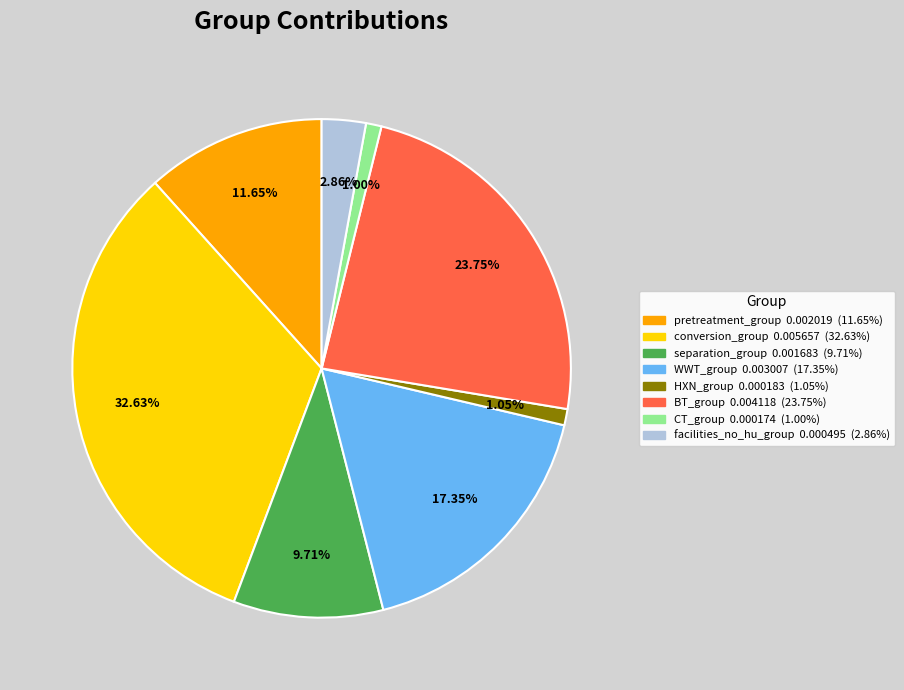

What is the largest slice in the pie chart?

conversion_group